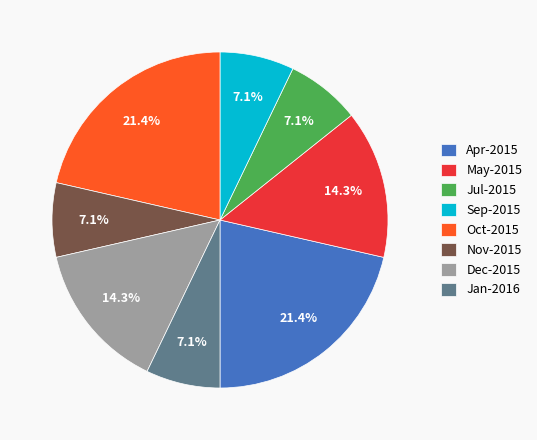

Is there any slice that represents more than half of the pie?

No